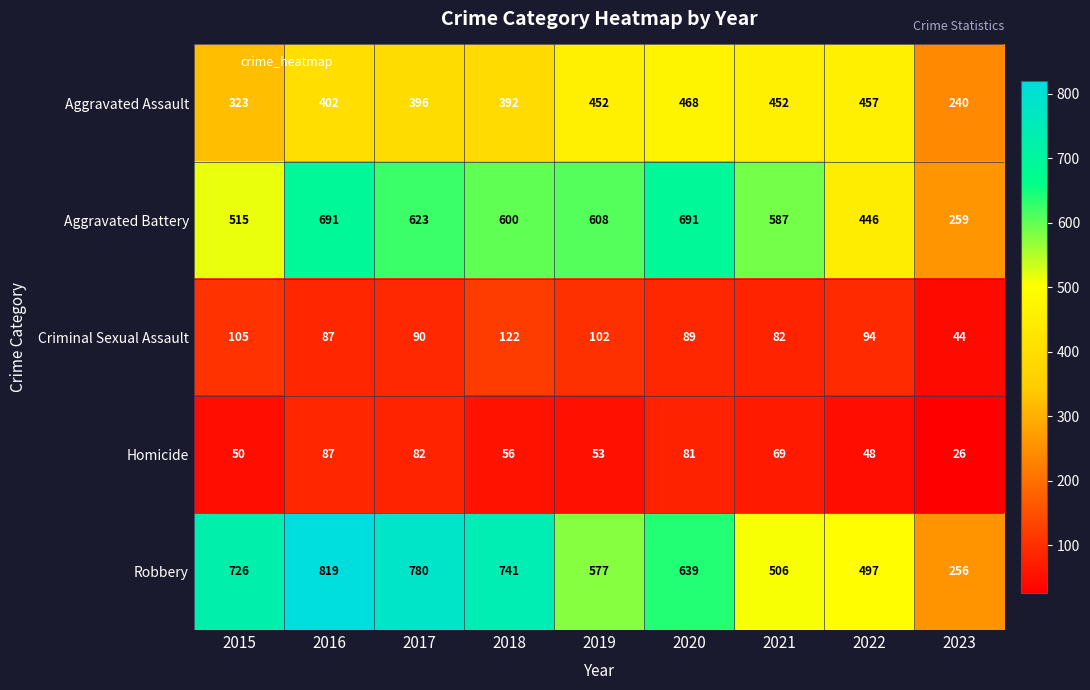

At 2020, list the series in order from smallest to largest.

Homicide, Criminal Sexual Assault, Aggravated Assault, Robbery, Aggravated Battery